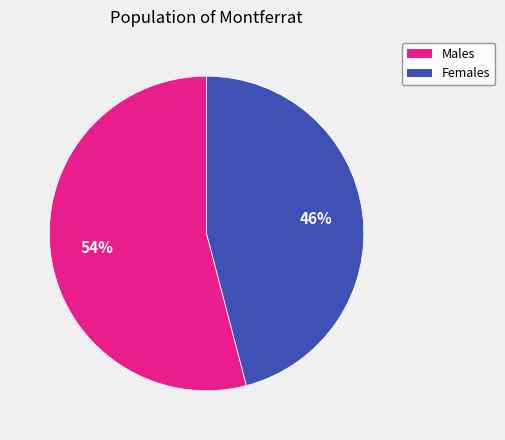

To the nearest percent, what is the average slice percentage?

50%